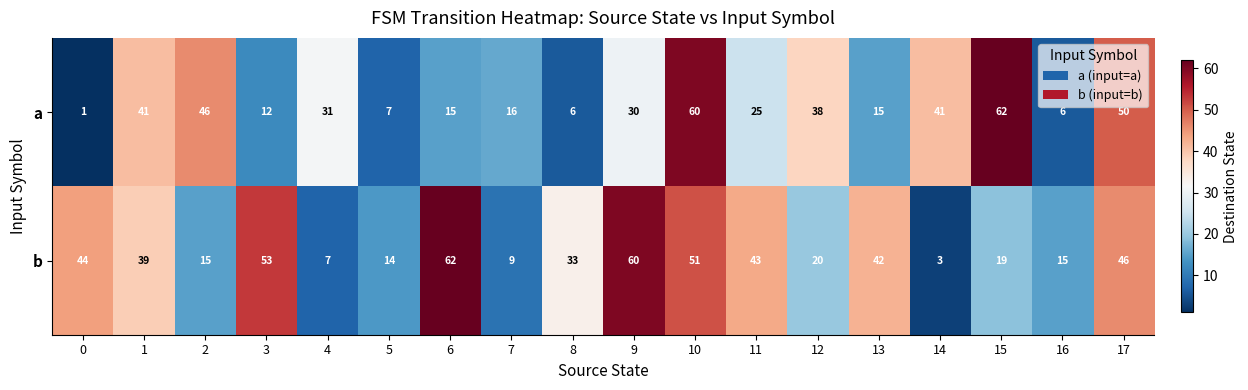

What is the spread (max minus min) of values at 0?

43